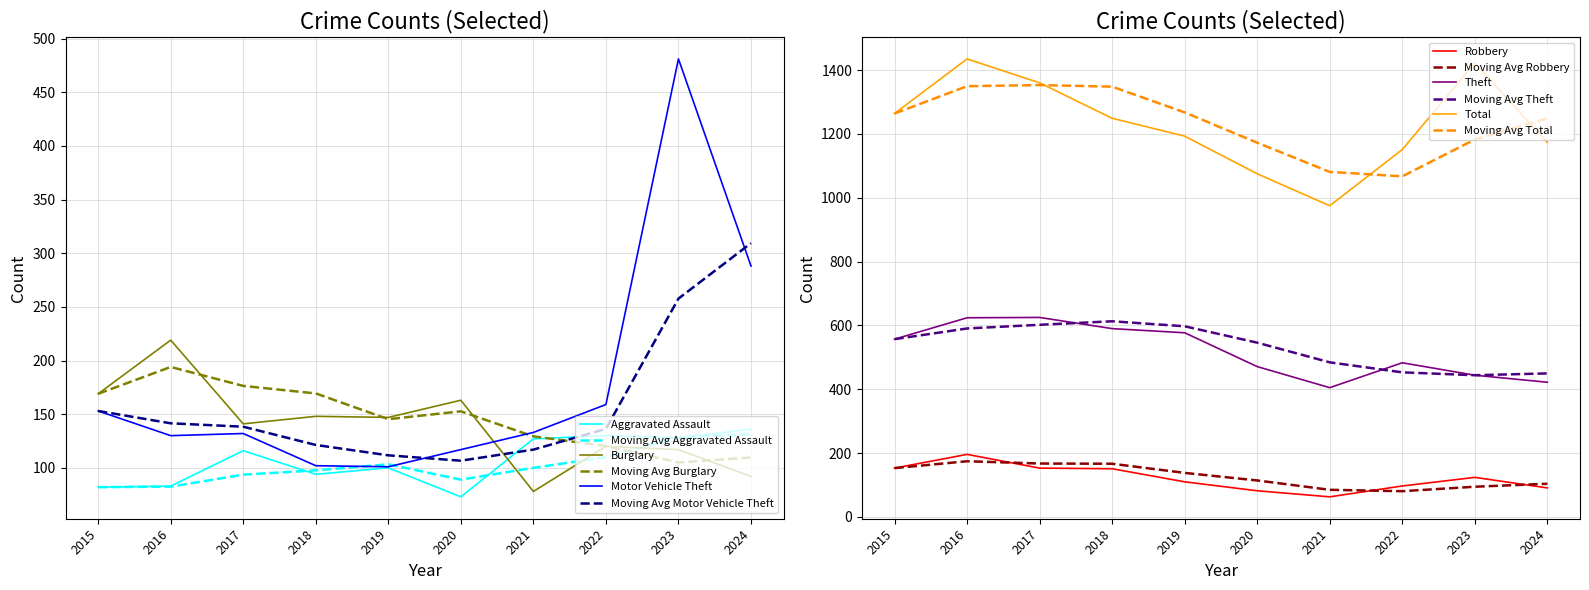

What value does the Theft series have at 2021?

405.0